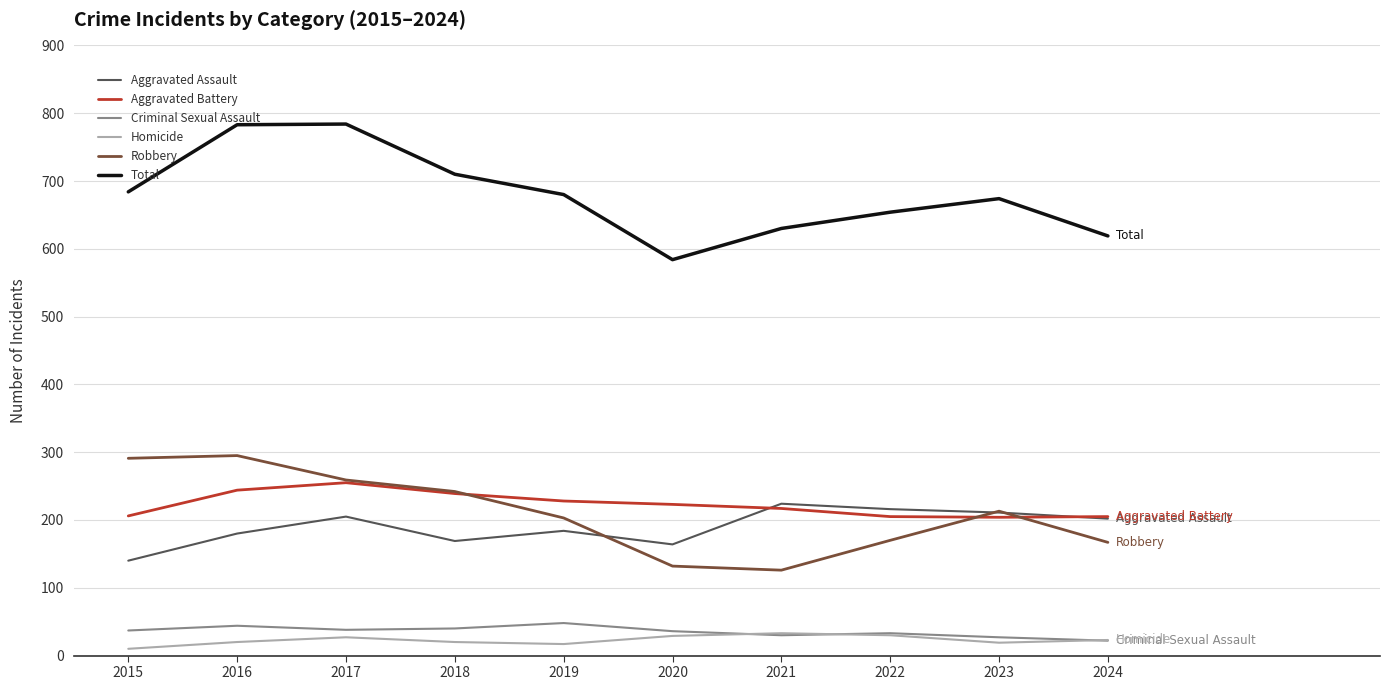

What is the difference between the maximum and minimum values in the Aggravated Battery series?

51